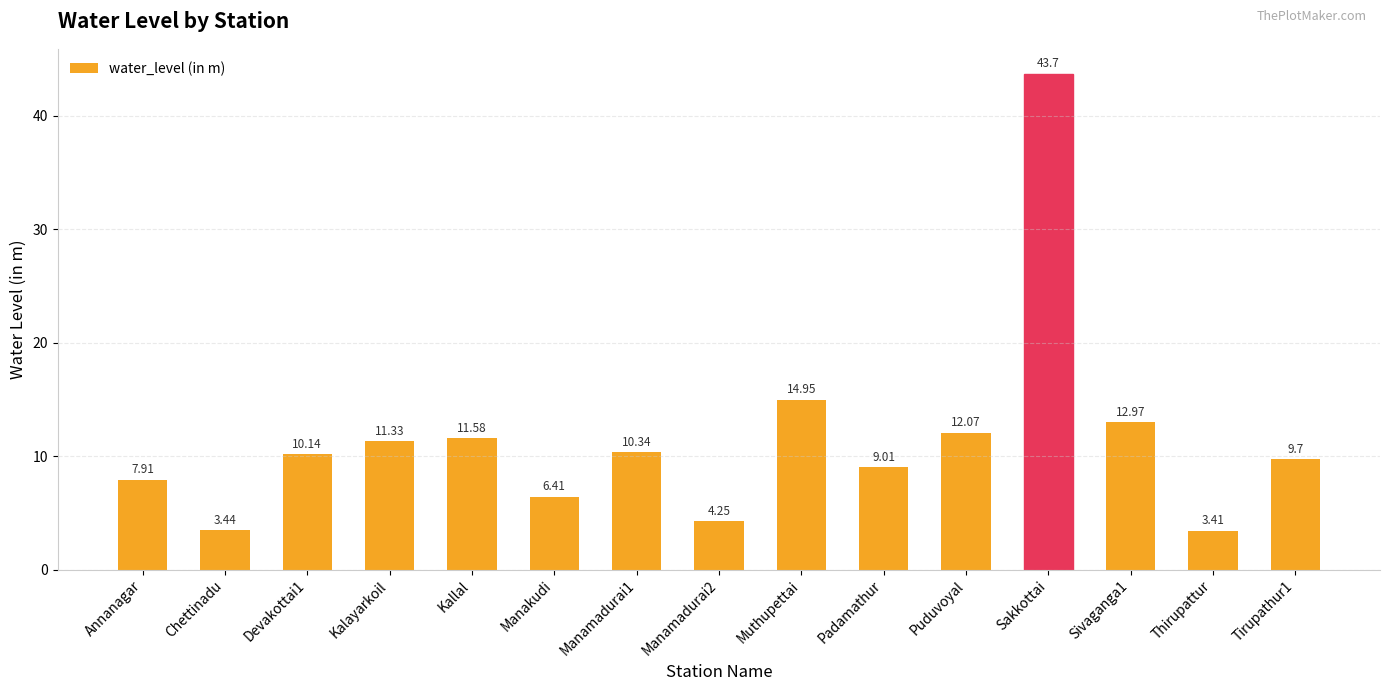

What is the change in value from Kallal to Manamadurai2?

-7.3